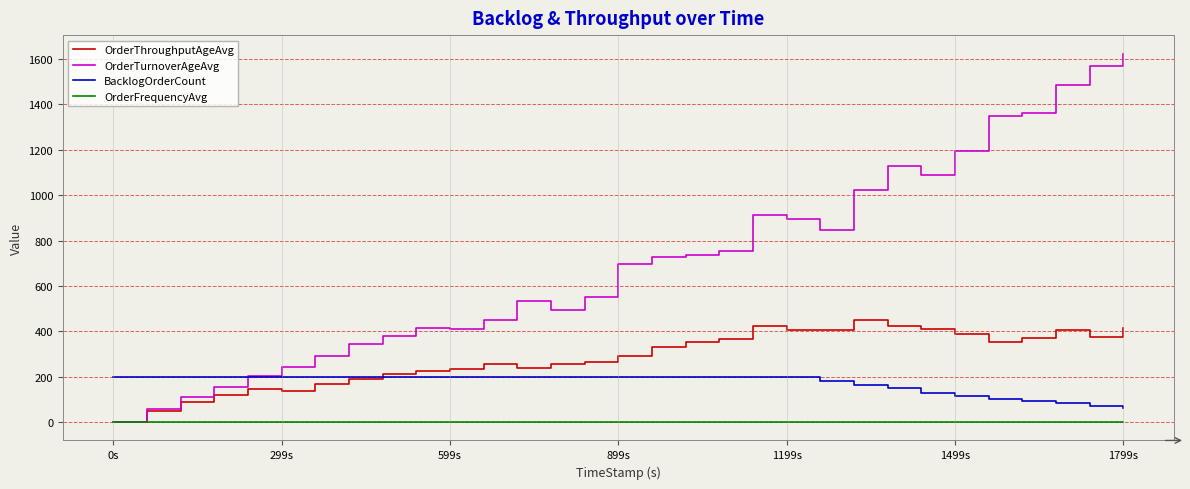

Does the chart have visible grid lines?

Yes